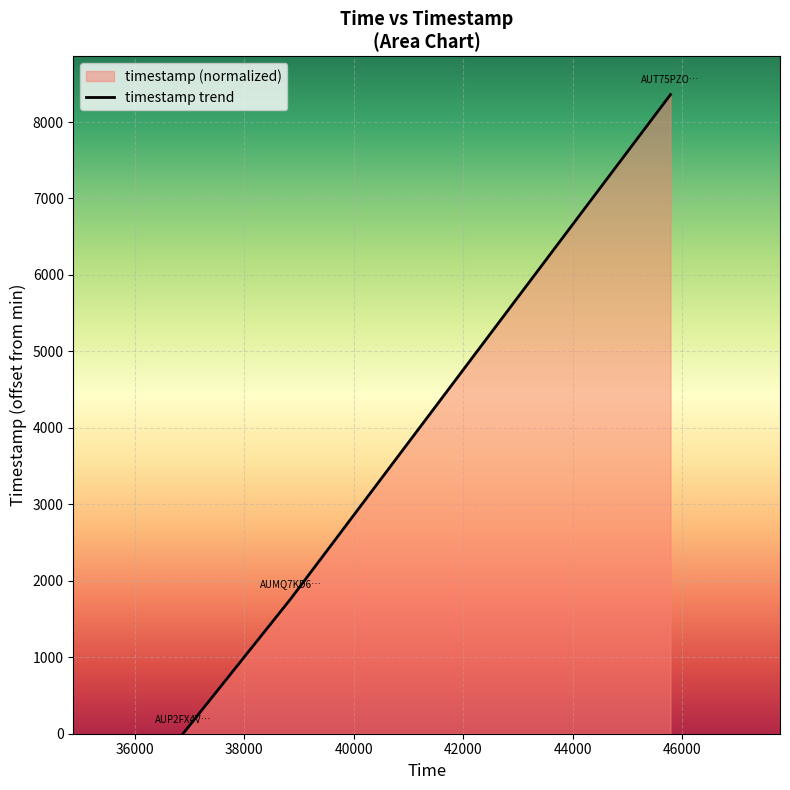

What is the change in value from AUP2FX4V7WDBN690R58O to AUMQ7KD62U5GVW9ZA381?

+1766